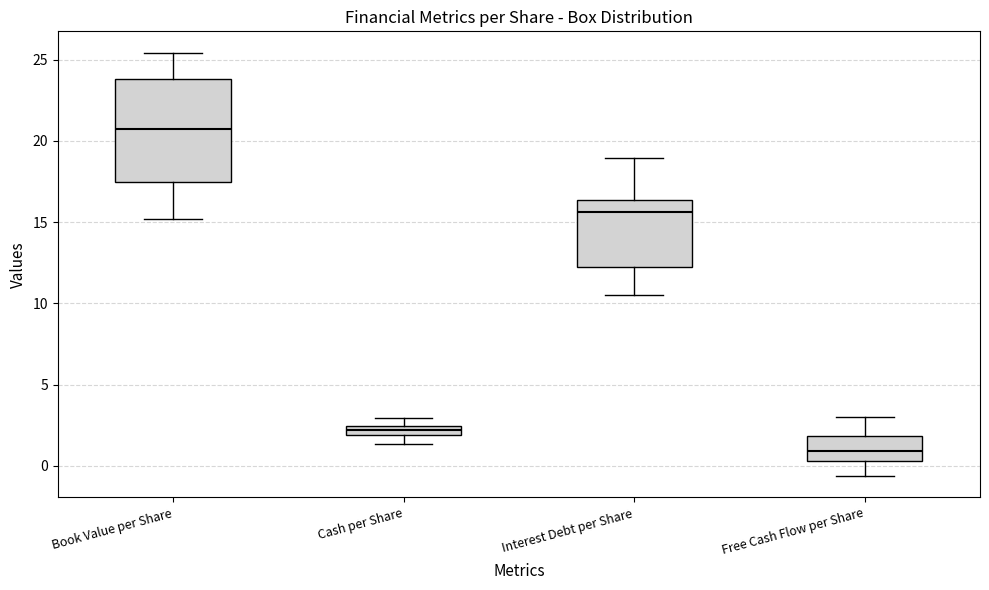

Which box is the tallest, from its lower edge to its upper edge?

Book Value per Share